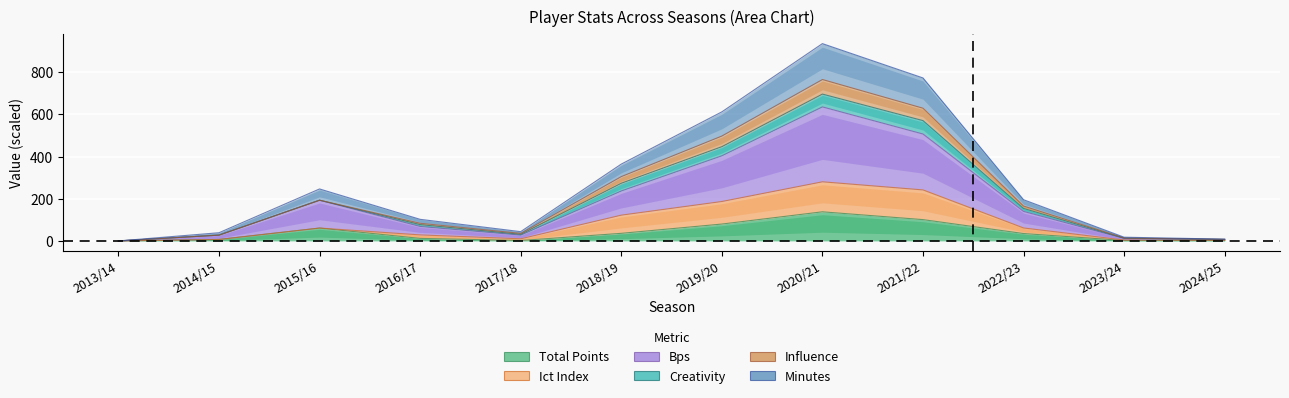

The minutes series shows 425.5 at 2013/14. True or false?

False